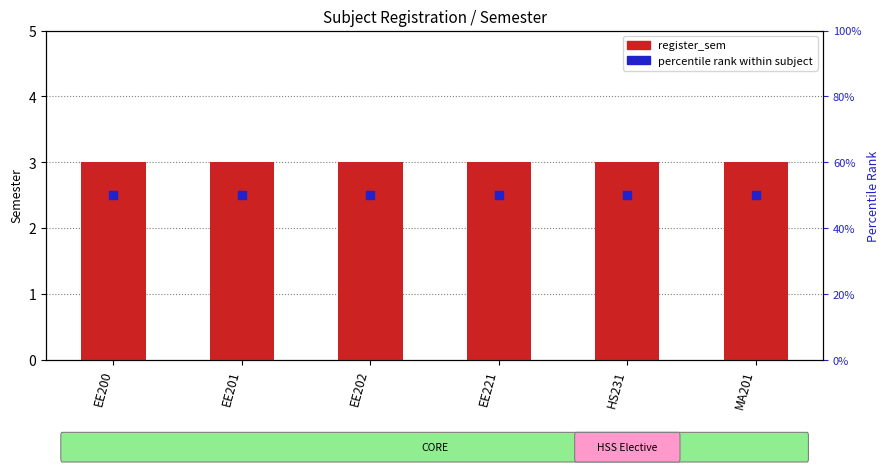

Is the value of register_sem at EE221 greater than the value of percentile rank within subject at EE202?

No